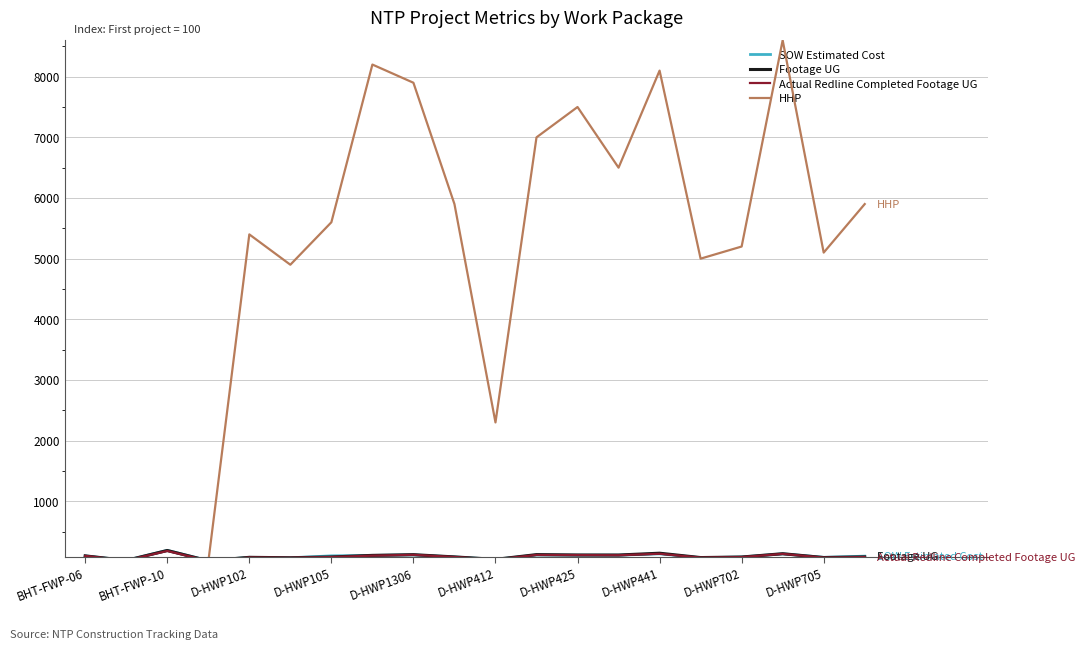

What is the highest value of the Footage UG series?

189.0